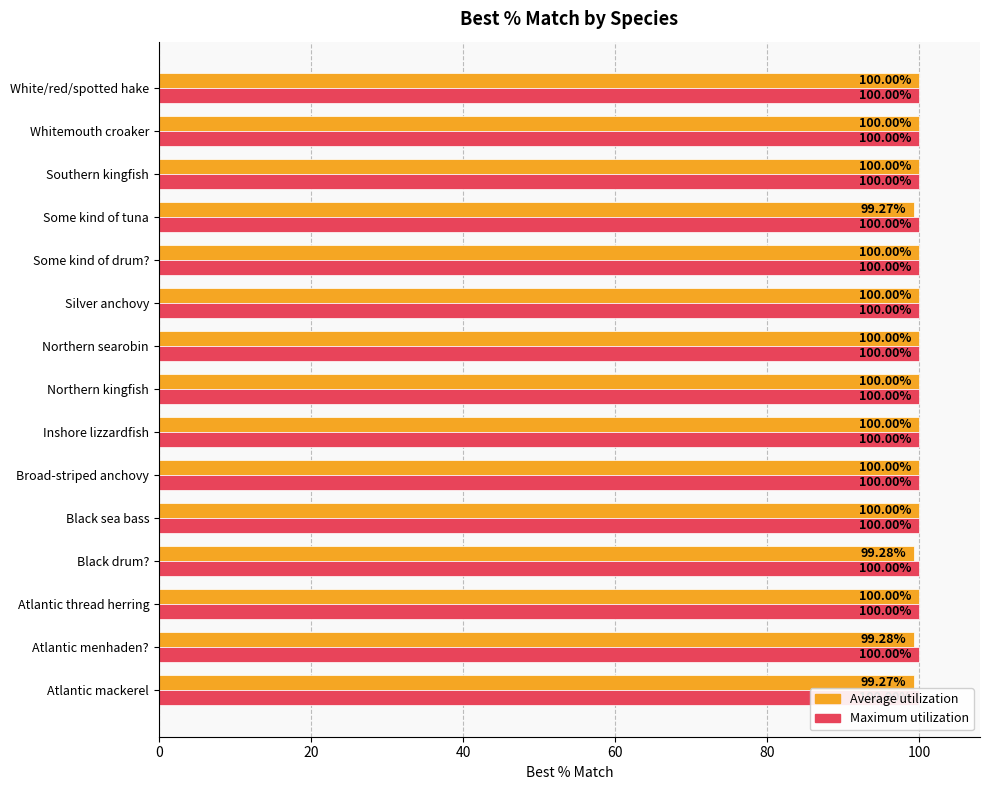

Reading right to left, list all the values displayed in this chart.

Average utilization: 100.0	100.0	100.0	99.3	100.0	100.0	100.0	100.0	100.0	100.0	100.0	99.3	100.0	99.3	99.3
Maximum utilization: 0.3	0.3	0.3	0.3	0.3	0.3	0.3	0.3	0.3	0.3	0.3	0.3	0.3	0.3	0.3